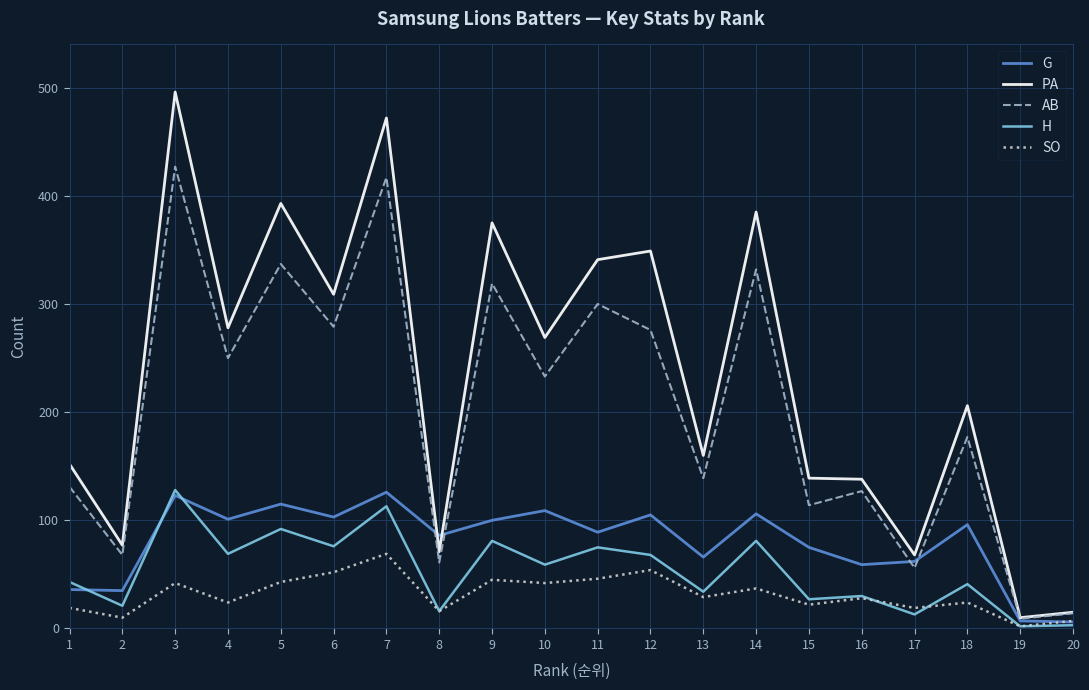

Is the value of H at 5 greater than the value of SO at 7?

Yes